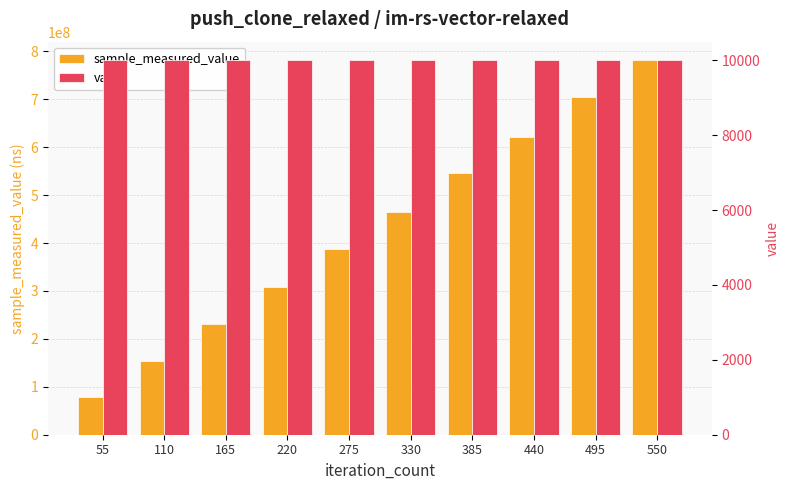

Is the value of sample_measured_value at 440 greater than the value of value at 550?

Yes